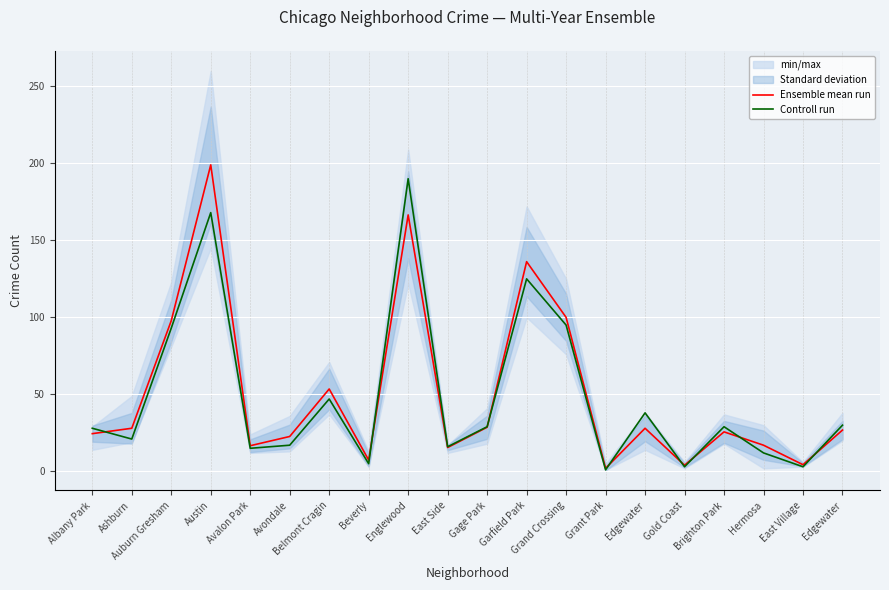

Rank the series at Brighton Park from lowest to highest value.

Ensemble mean run, Controll run